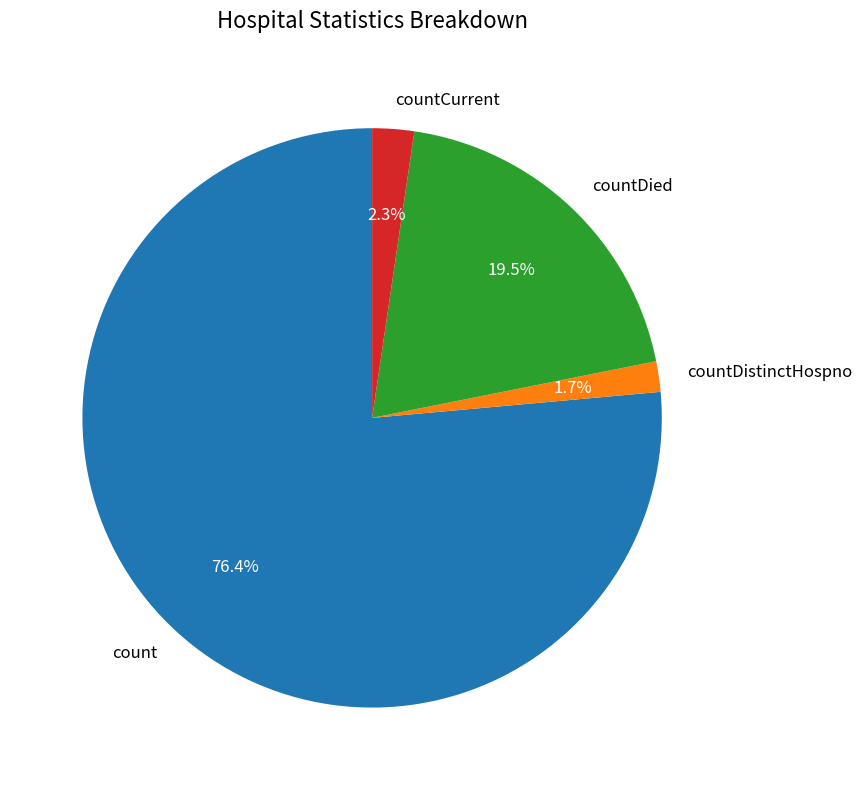

How many segments does this pie chart have?

4